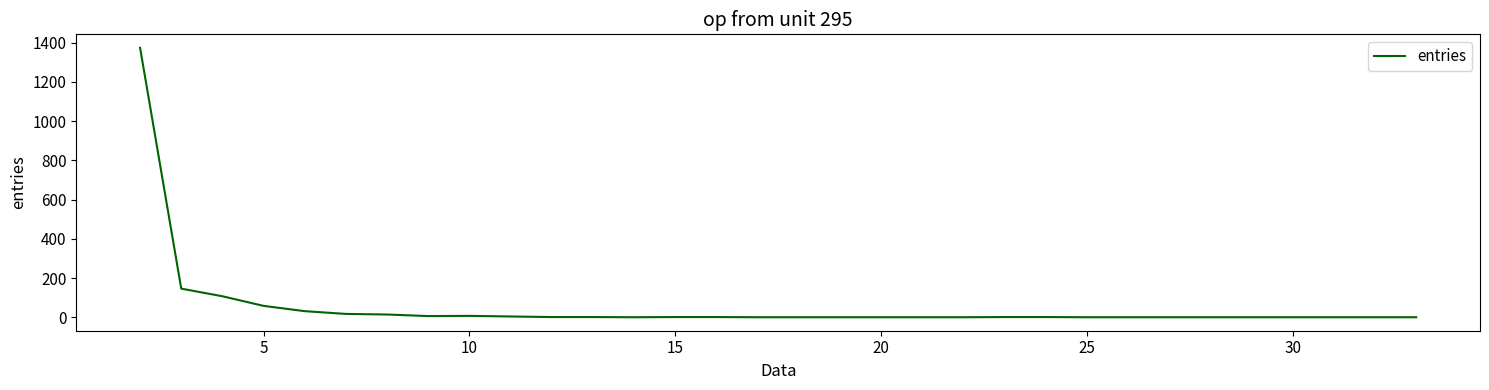

What is the maximum value shown in the chart?

1374